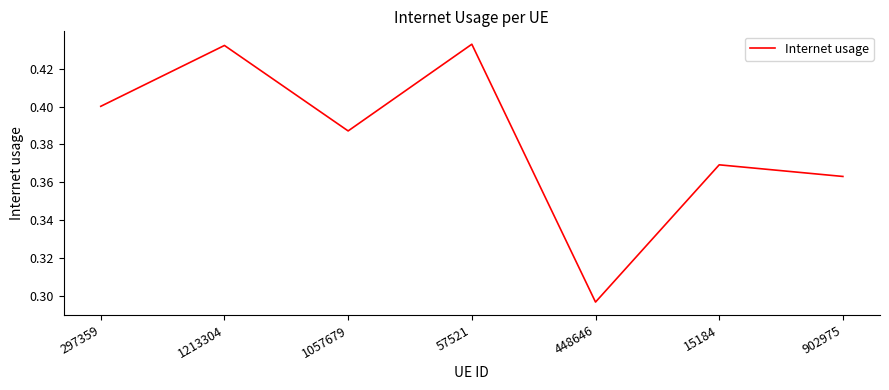

How many values are between 0 and 1?

7